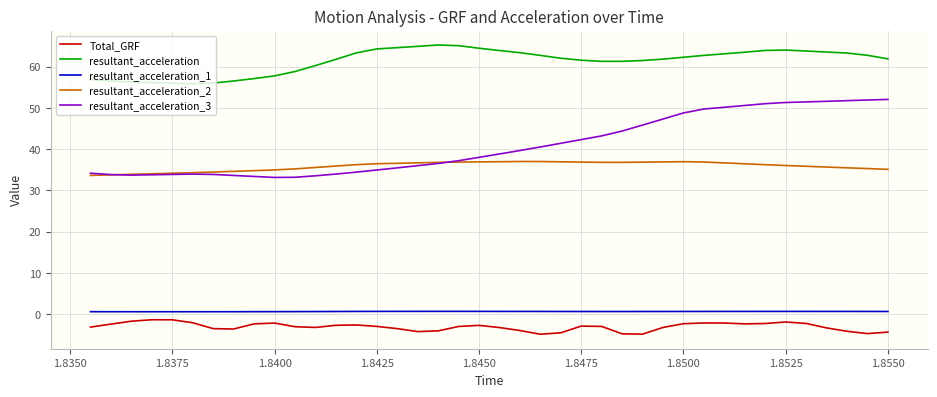

True or false: resultant_acceleration_3 and Total_GRF intersect in this chart.

False